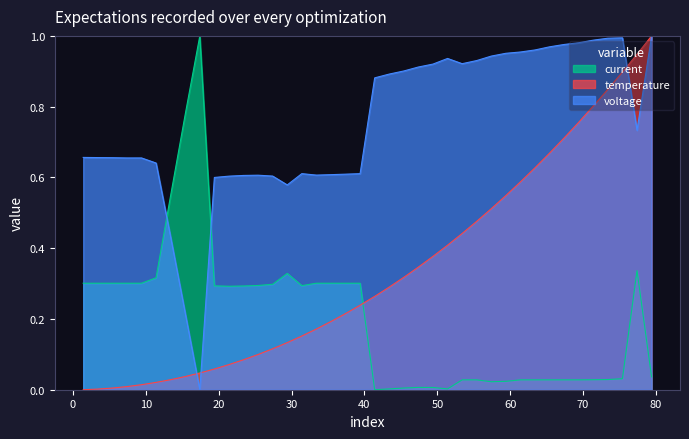

Which series has the widest spread of values?

voltage